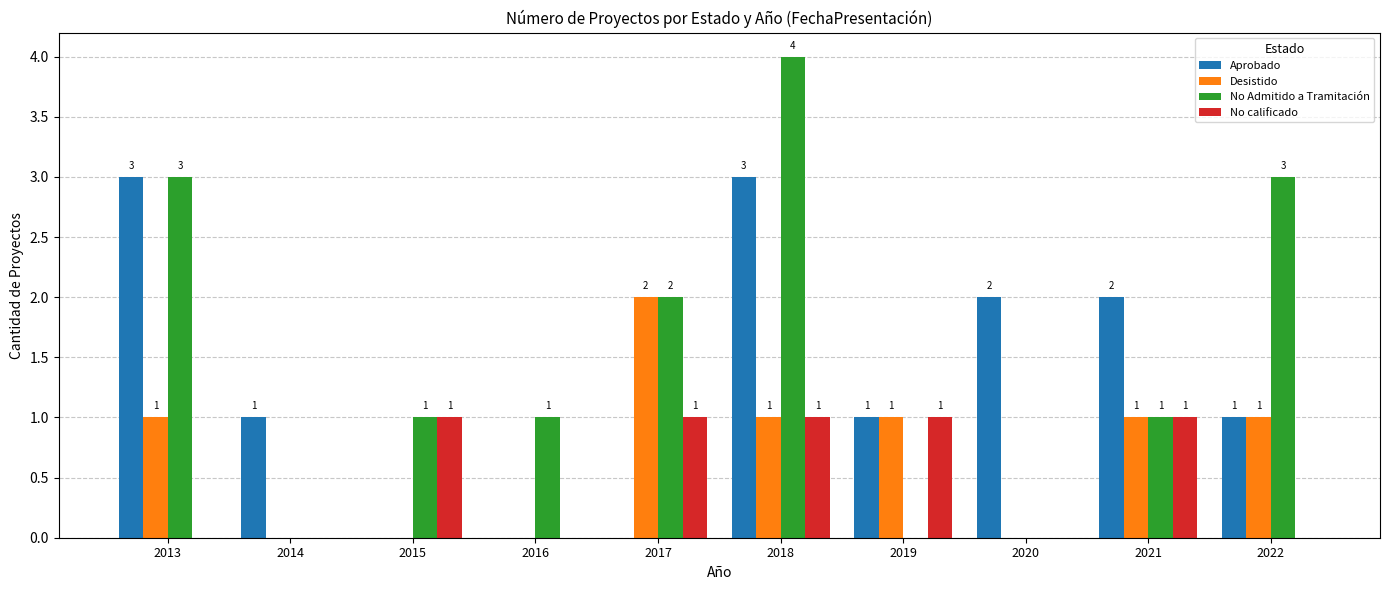

Reading left to right, list all the values displayed in this chart.

Aprobado: 2013=3	2014=1	2015=0	2016=0	2017=0	2018=3	2019=1	2020=2	2021=2	2022=1
Desistido: 2013=1	2014=0	2015=0	2016=0	2017=2	2018=1	2019=1	2020=0	2021=1	2022=1
No Admitido a Tramitación: 2013=3	2014=0	2015=1	2016=1	2017=2	2018=4	2019=0	2020=0	2021=1	2022=3
No calificado: 2013=0	2014=0	2015=1	2016=0	2017=1	2018=1	2019=1	2020=0	2021=1	2022=0